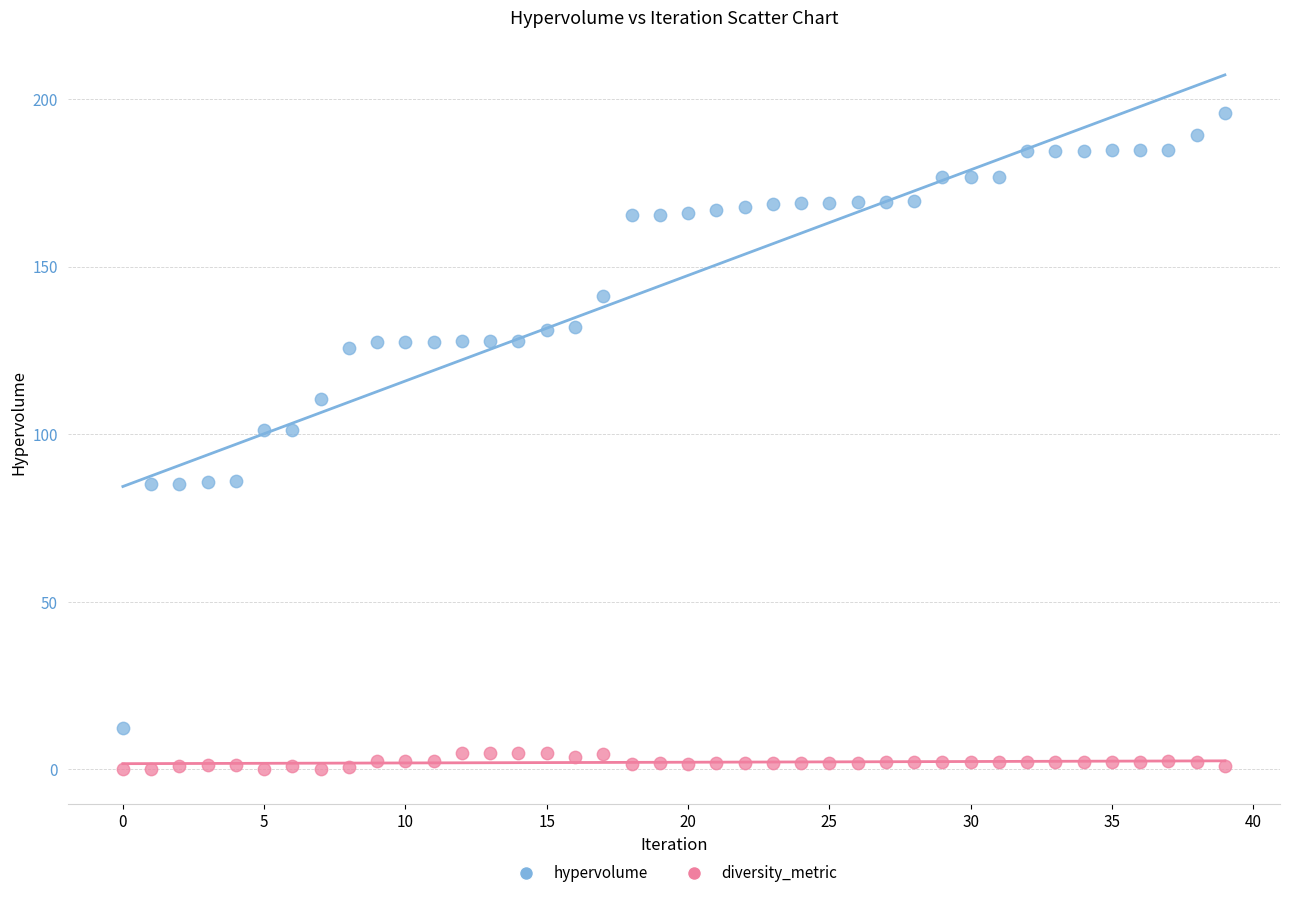

Which series contains the highest Y value?

hypervolume